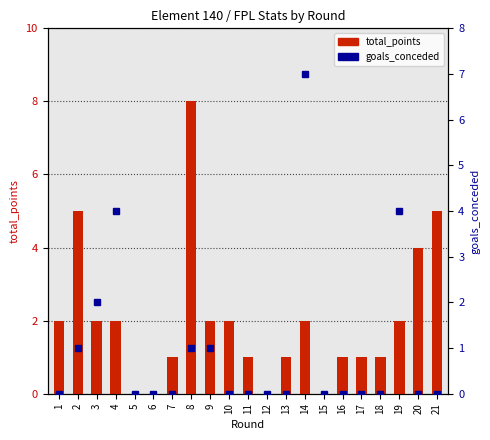

Reading right to left, transcribe all the data shown in this chart.

total_points: 5	4	2	1	1	1	0	2	1	0	1	2	2	8	1	0	0	2	2	5	2
goals_conceded: 0	0	4	0	0	0	0	7	0	0	0	0	1	1	0	0	0	4	2	1	0